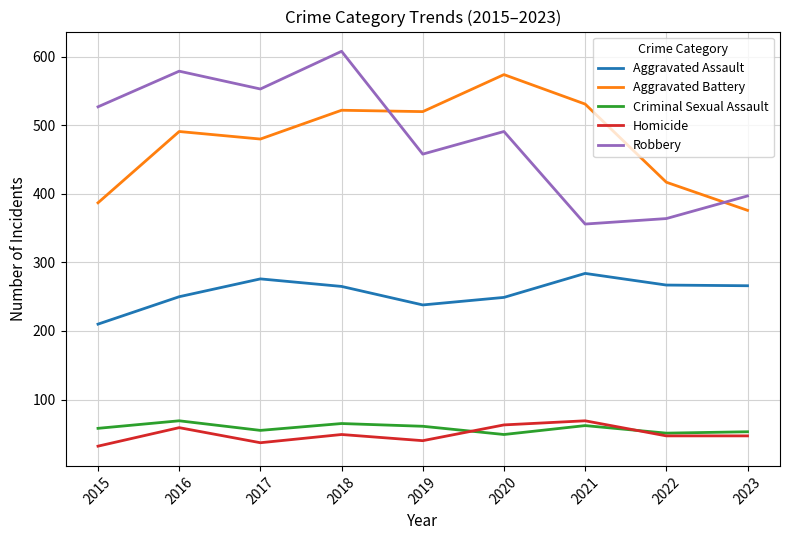

True or false: Aggravated Battery and Homicide cross at least once.

False